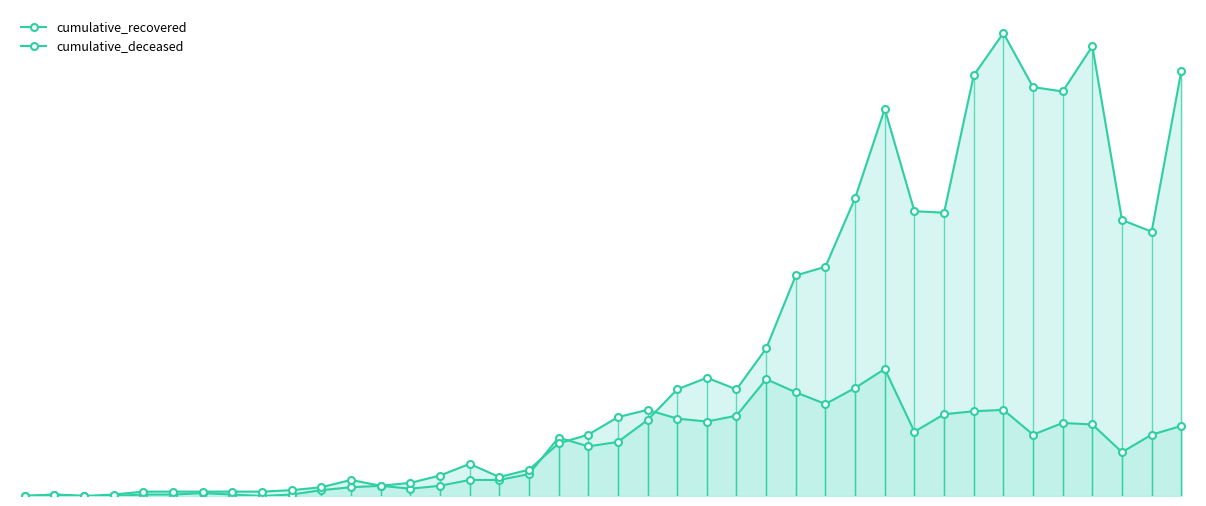

Reading right to left, list all the values displayed in this chart.

cumulative_recovered: 291	181	189	308	277	280	317	288	194	195	265	204	157	151	101	73	81	73	52	37	34	40	15	11	11	7	5	7	6	4	1	0	1	2	1	1	0	0	1	0
cumulative_deceased: 48	42	30	49	50	42	59	58	56	44	87	74	63	71	80	55	51	53	59	54	42	36	18	13	22	14	9	7	11	6	4	3	3	3	3	3	1	0	1	0